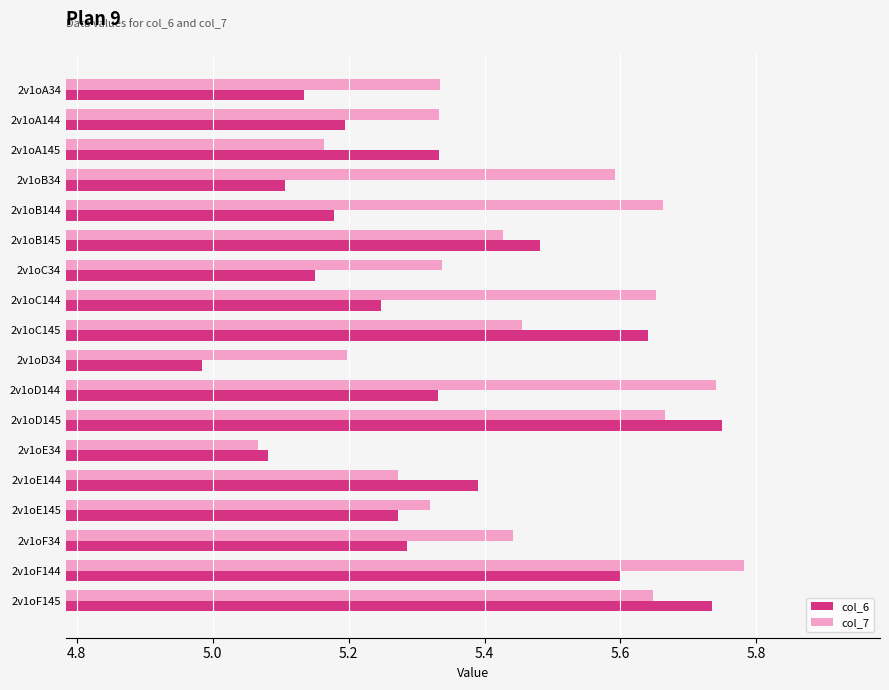

How many distinct data groups are displayed?

2